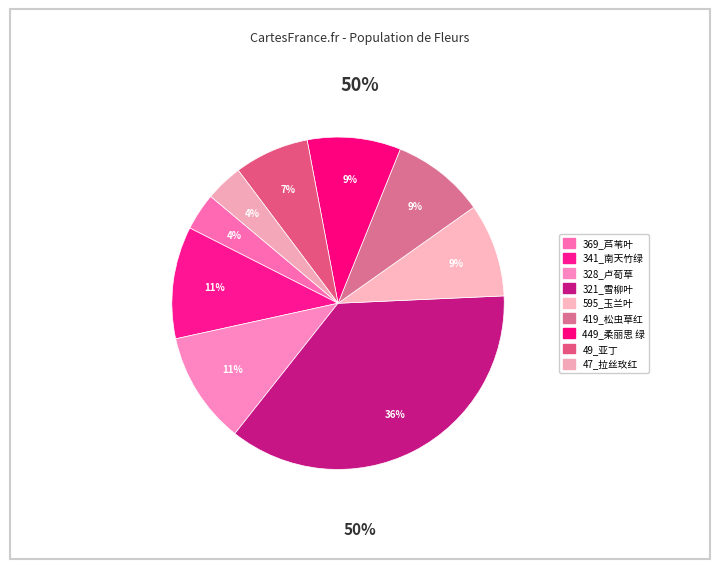

Does any single category account for the majority?

No